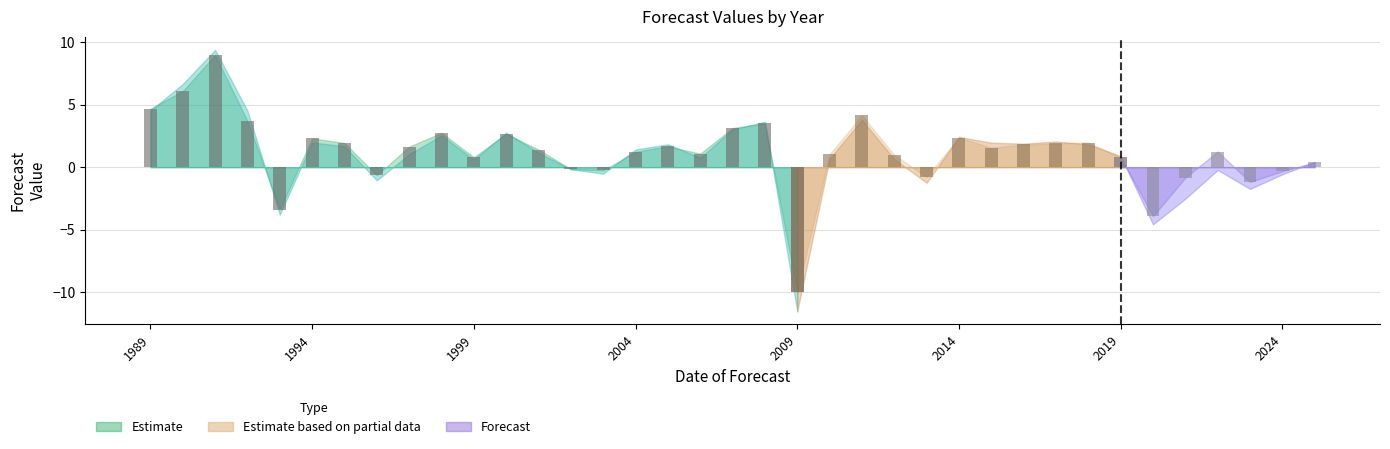

Which has a higher value, 13 or 2004?

2004